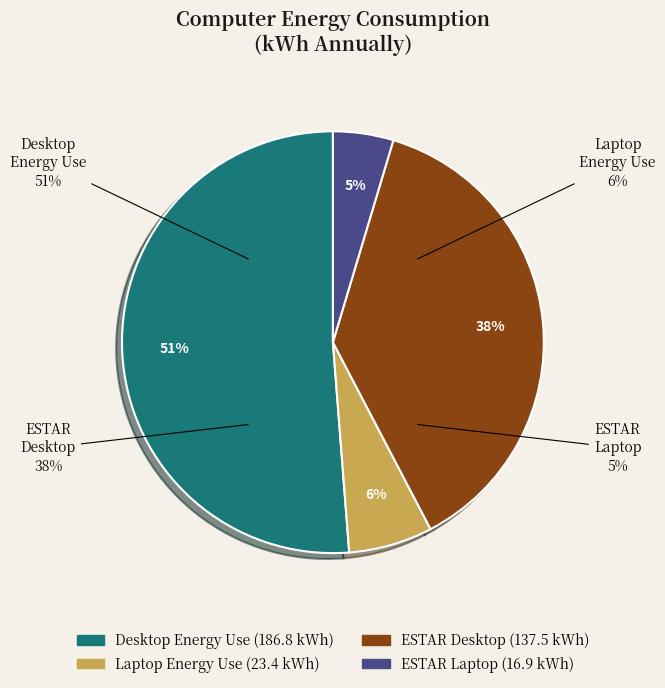

Which category has the biggest portion of the pie?

Desktop Energy Use